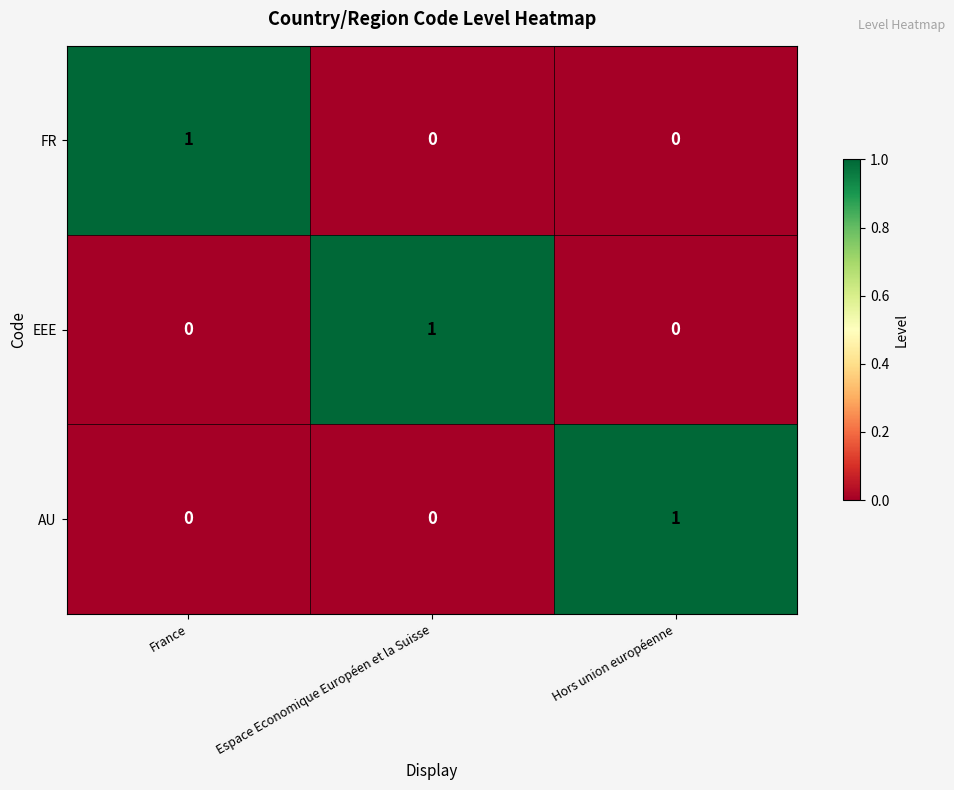

Which category has the highest value in the AU series?

Hors union européenne